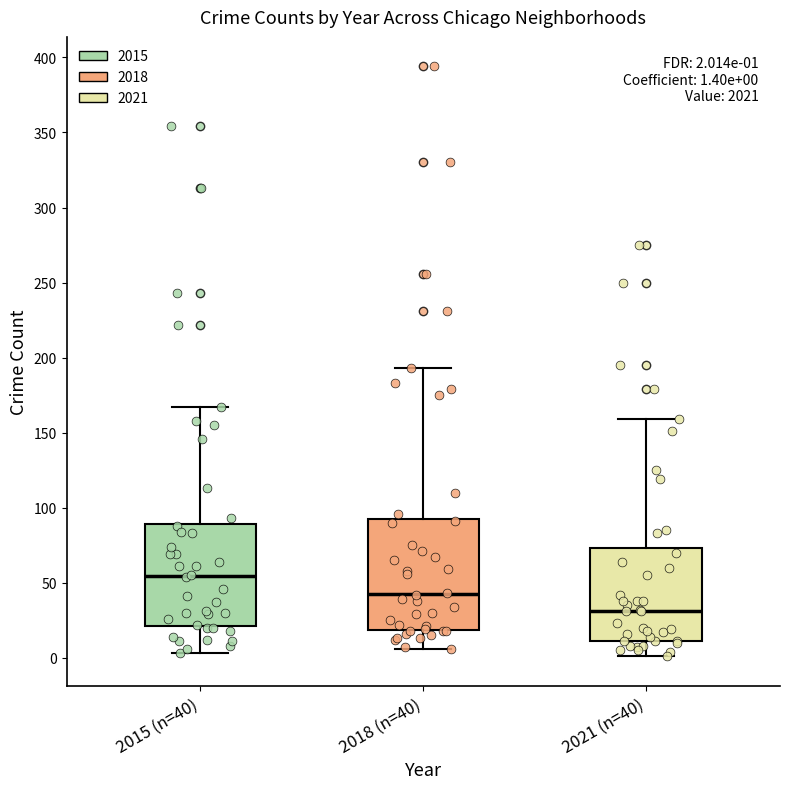

Which box has the highest median line?

2015 (n=40)